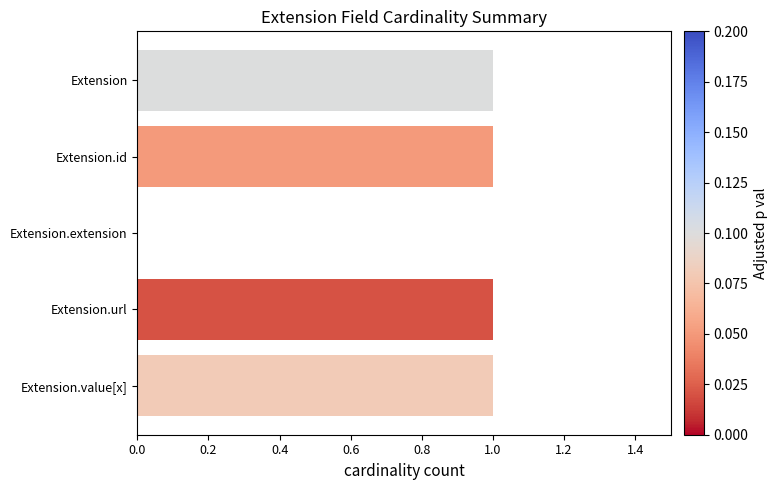

Between Extension and Extension.extension, which is larger?

Extension